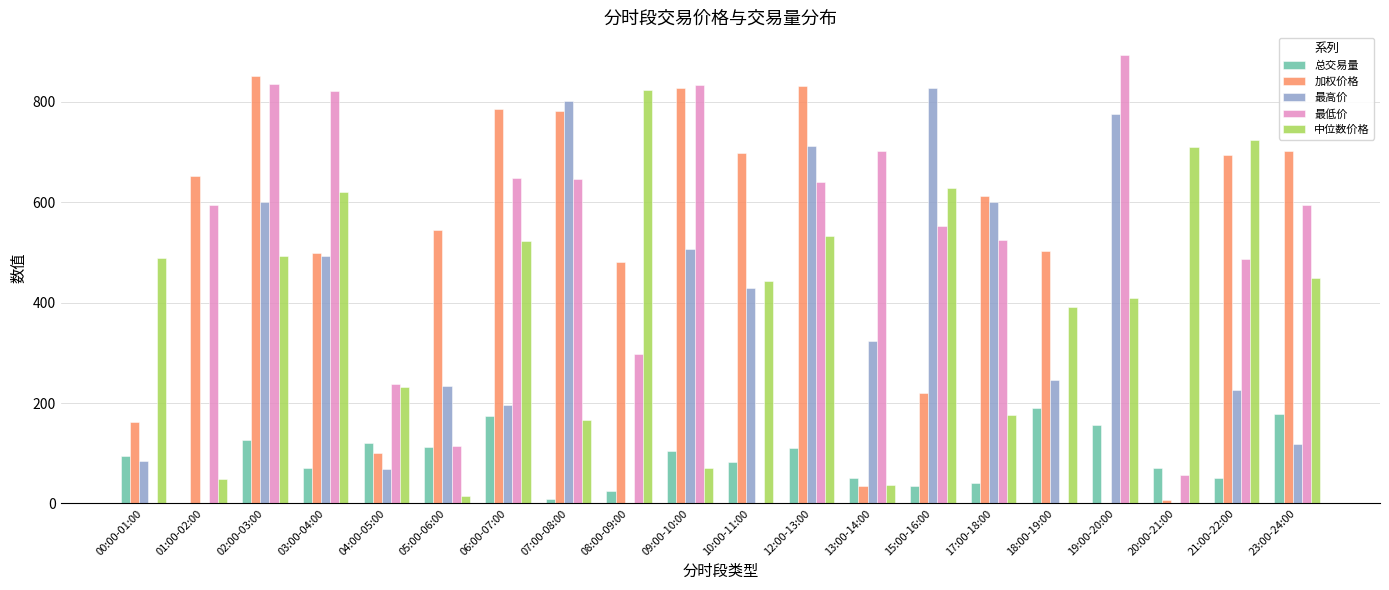

The 加权价格 series shows 277.3 at 09:00-10:00. True or false?

False